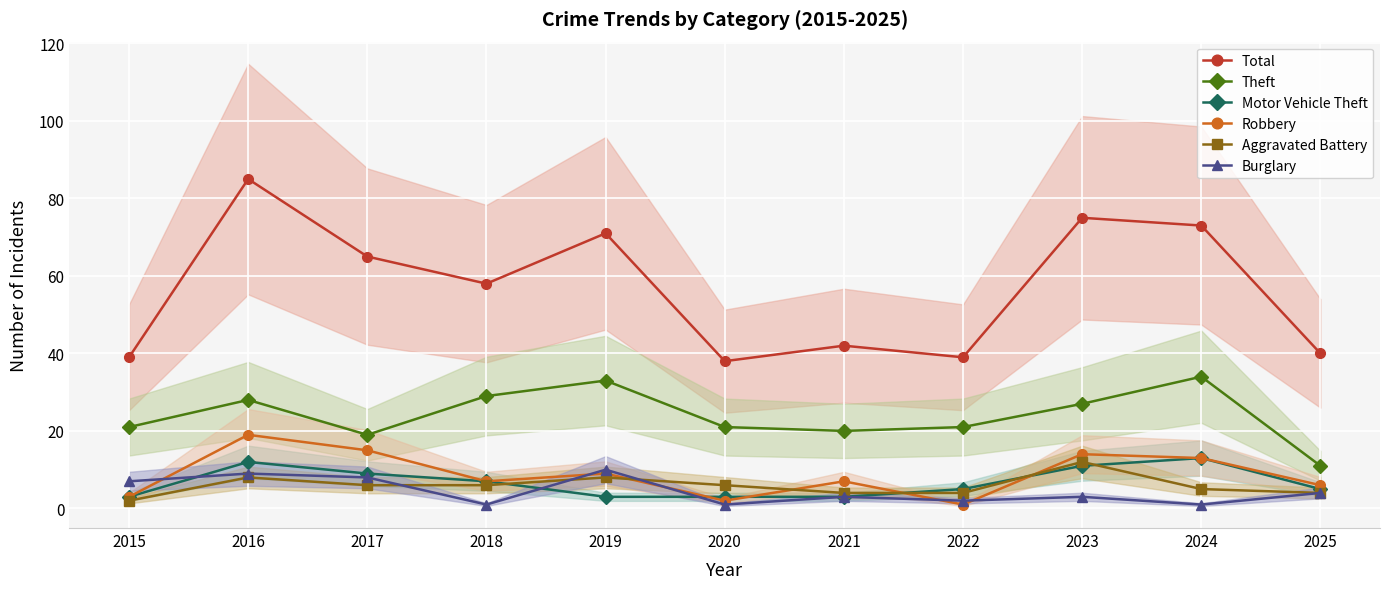

At which category does Burglary reach its first local peak?

2016